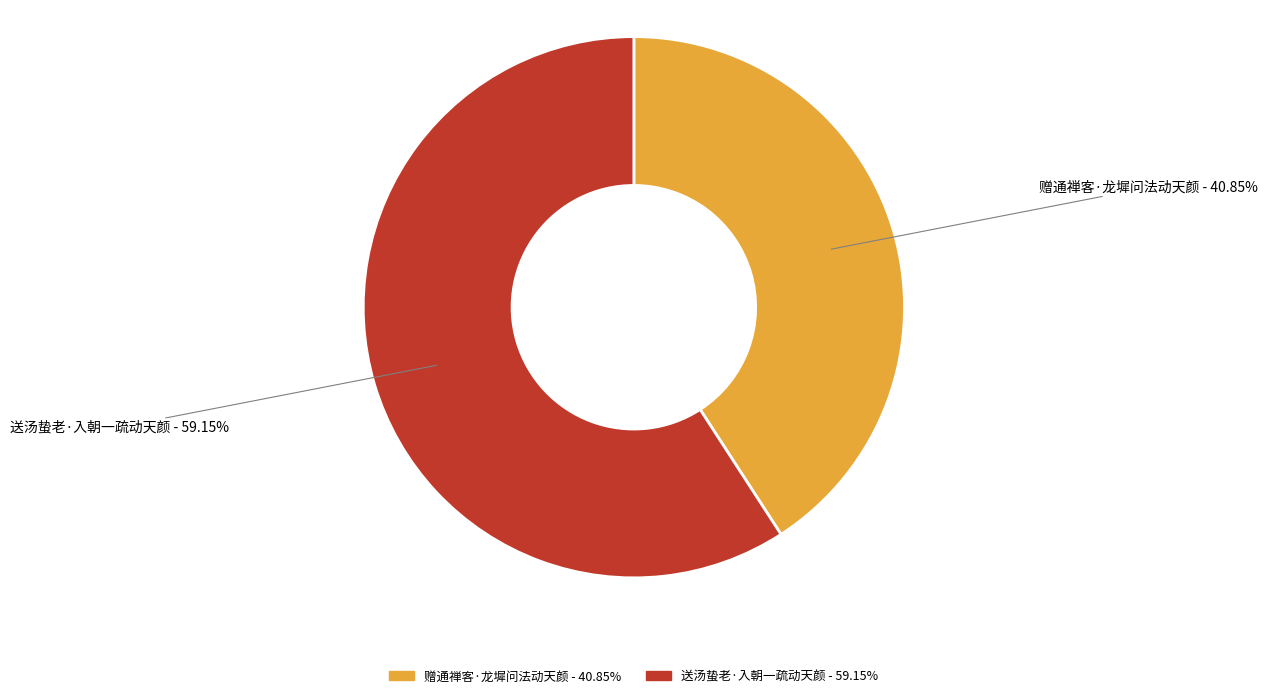

Between 送汤蛰老·入朝一疏动天颜 and 赠通禅客·龙墀问法动天颜, which is larger?

送汤蛰老·入朝一疏动天颜